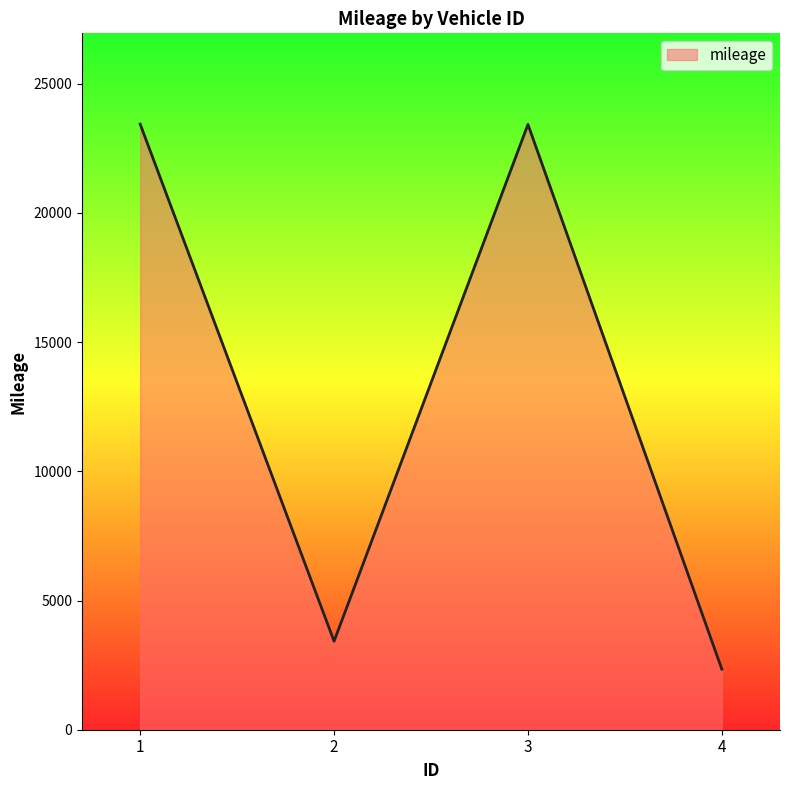

Which has a higher value, 4 or 3?

3